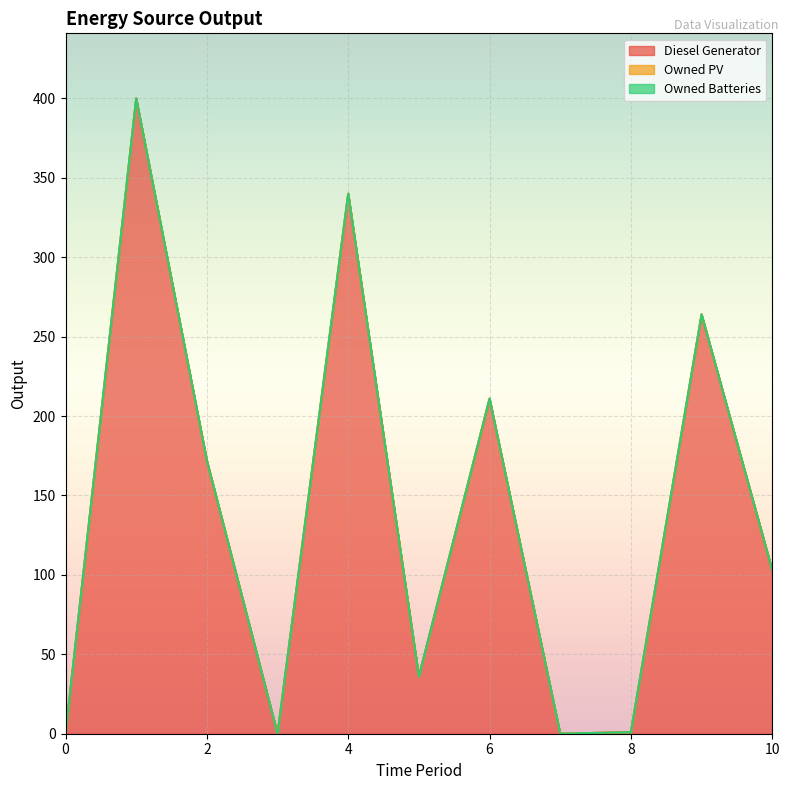

How many lines are shown in the chart?

3